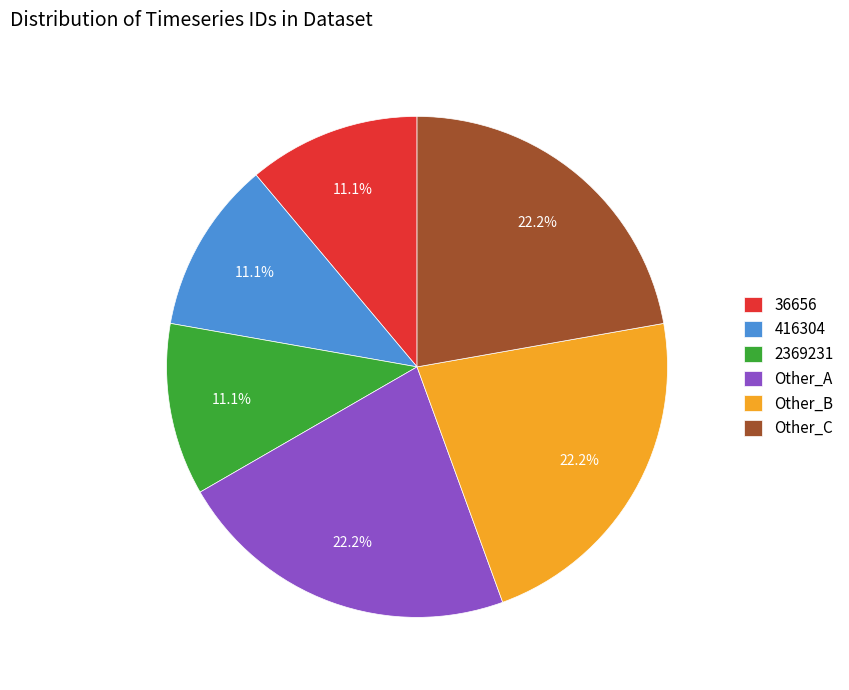

To the nearest percent, what is the difference between the largest and smallest slice percentages?

11%